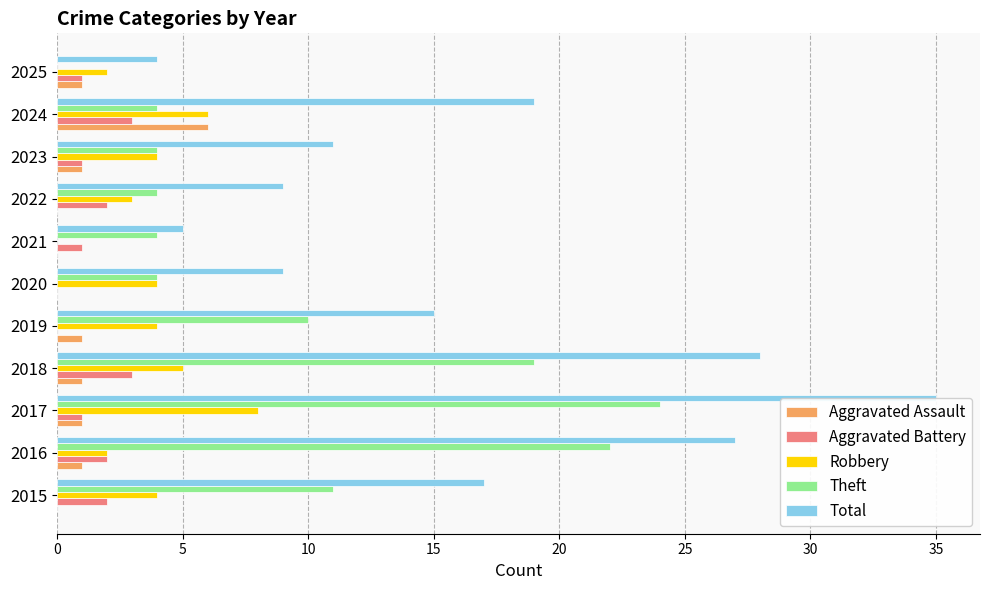

What is the greatest value displayed?

35